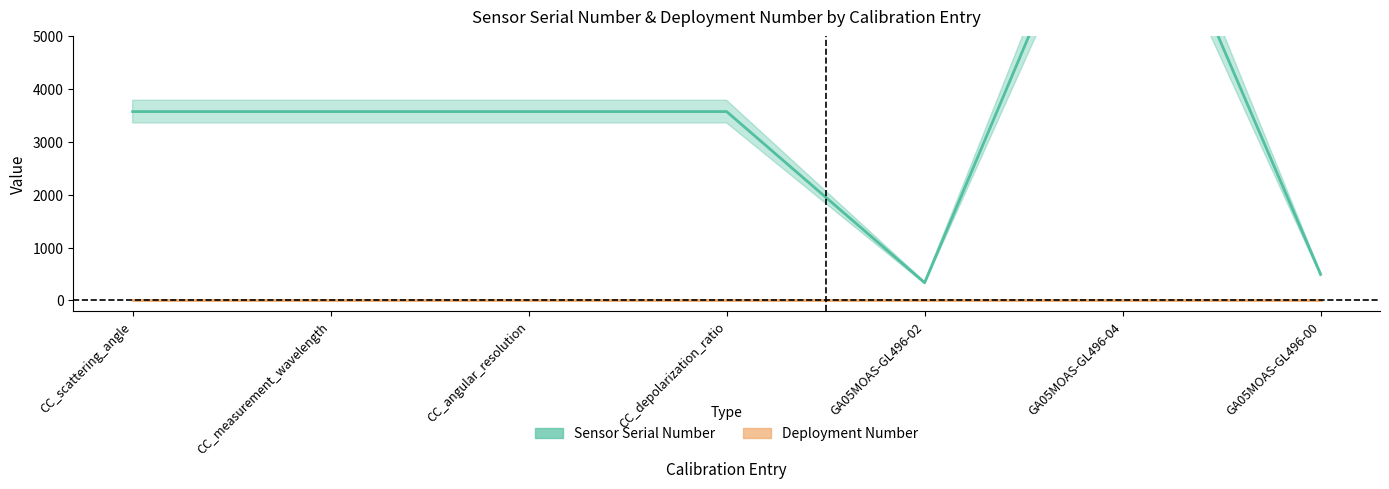

At how many categories does at least one series exceed 2088?

5